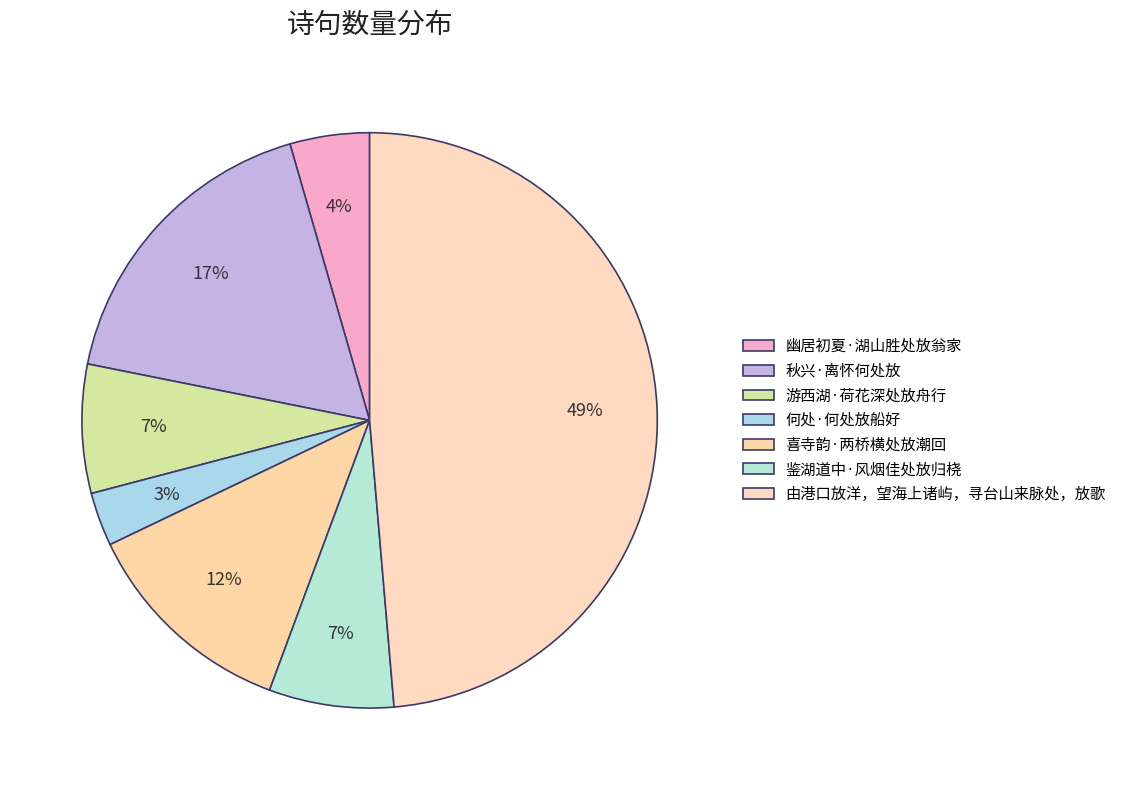

Count the number of slices in the pie.

7